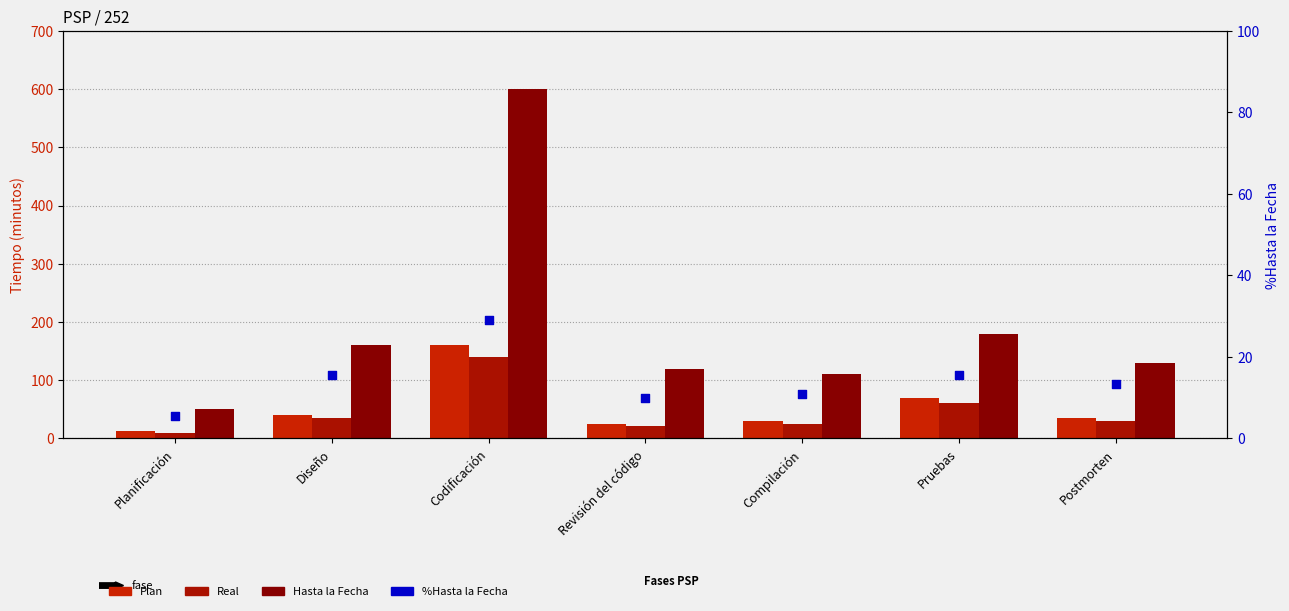

Which series has the widest spread of Y values?

Hasta la Fecha